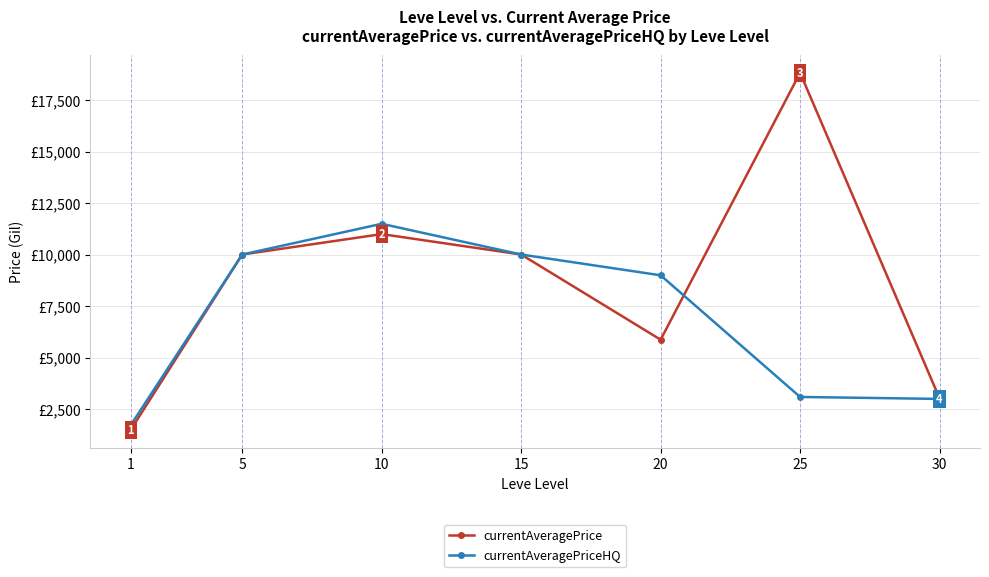

Is the value of currentAveragePrice at 10 greater than the value of currentAveragePriceHQ at 10?

No